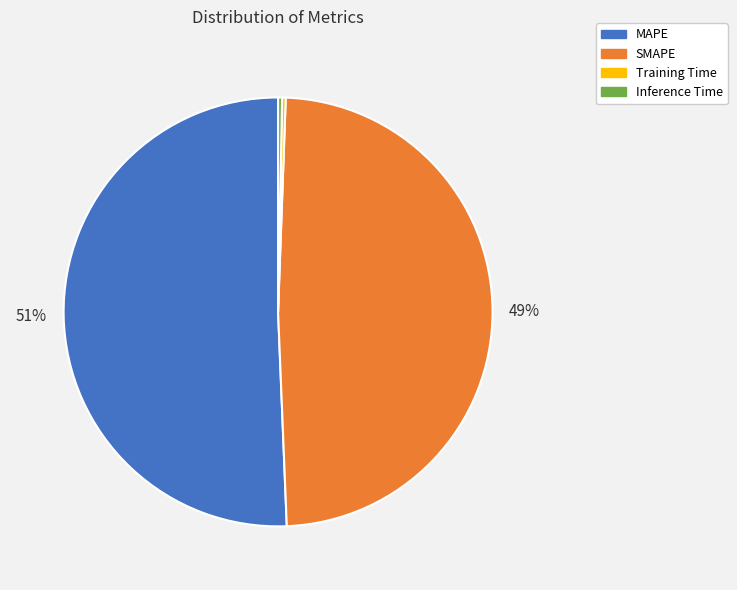

Which category has the biggest portion of the pie?

MAPE